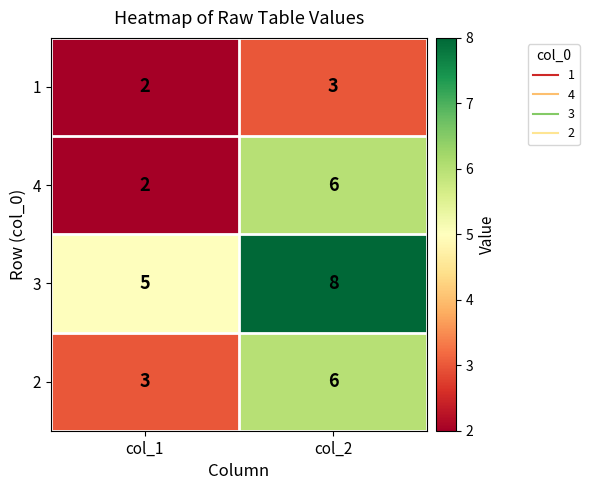

Rank the categories by 3 value from lowest to highest.

col_1, col_2